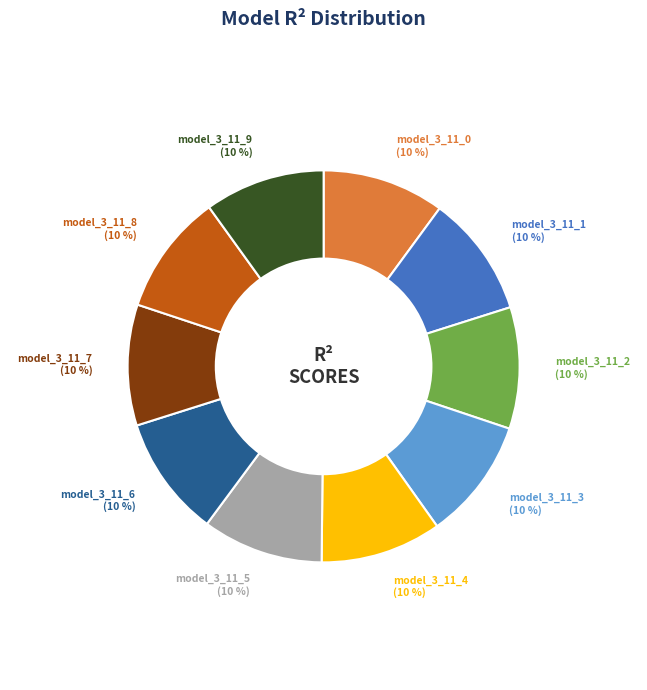

Is the sum of model_3_11_4 and model_3_11_3 greater than half?

No